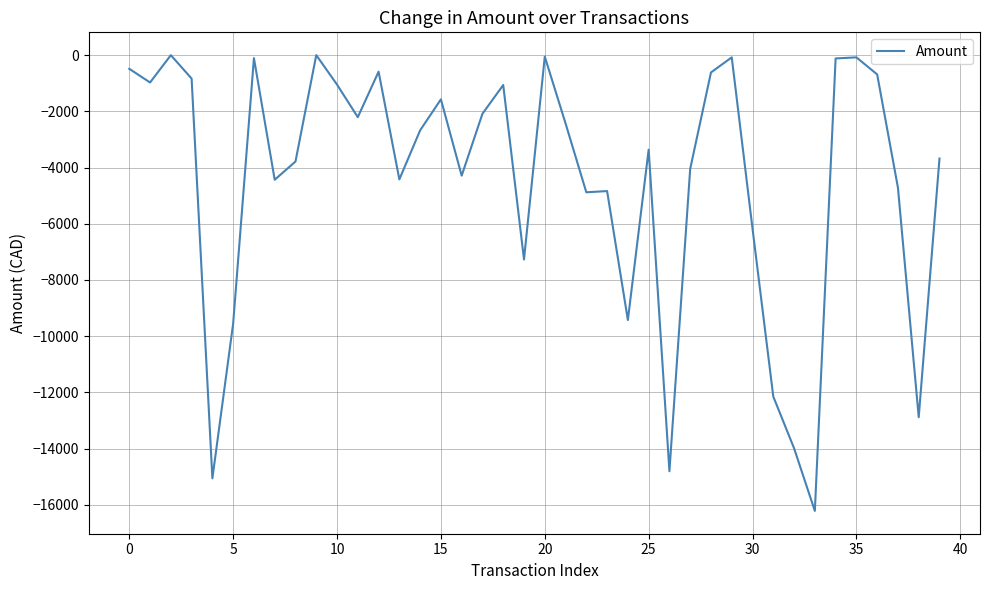

What is the difference between the second highest and minimum values?

16214.1